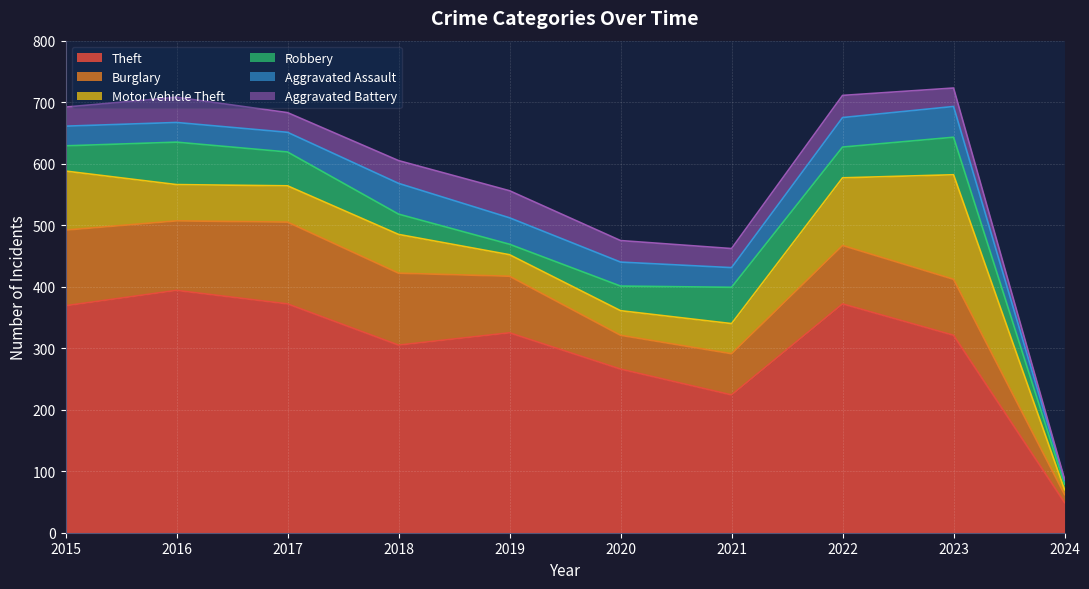

What is the spread (max minus min) of values at 2019?

308